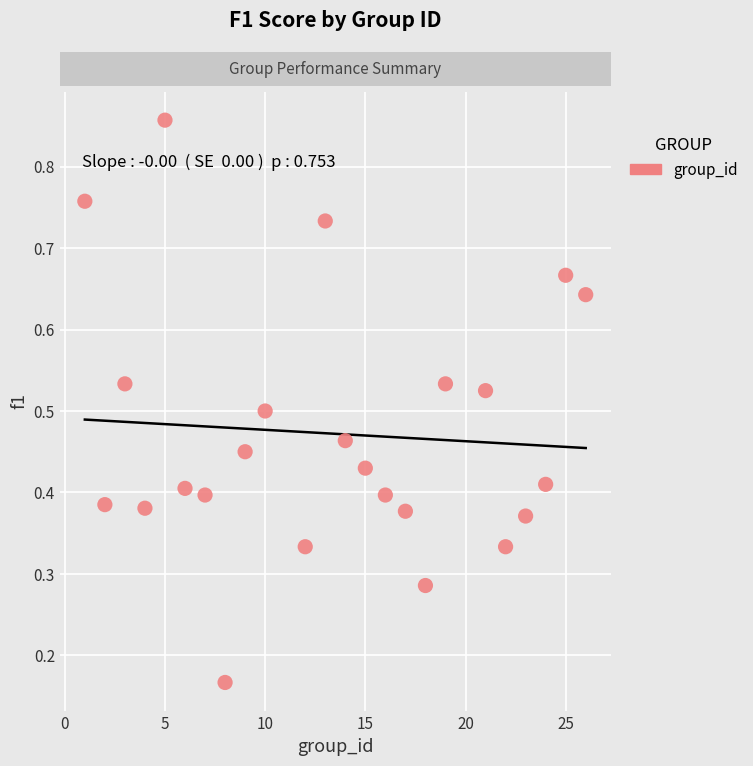

What is the range of X values (max minus min)?

25.0